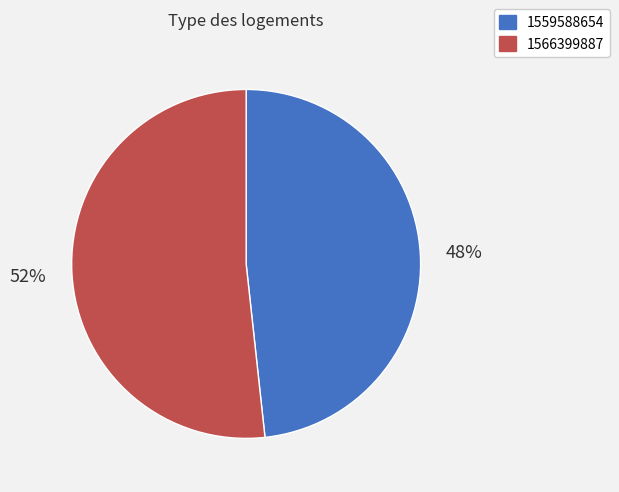

How many segments does this pie chart have?

2